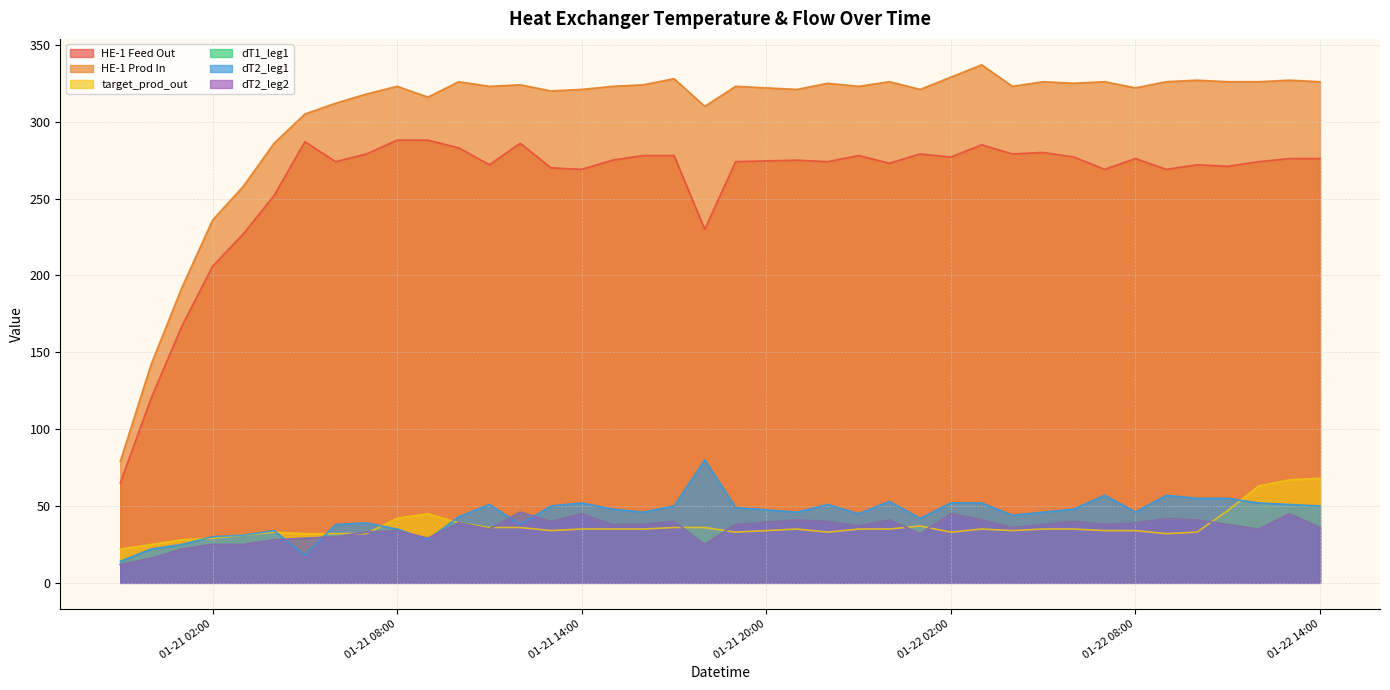

What is the lowest value of the target_prod_out series?

22